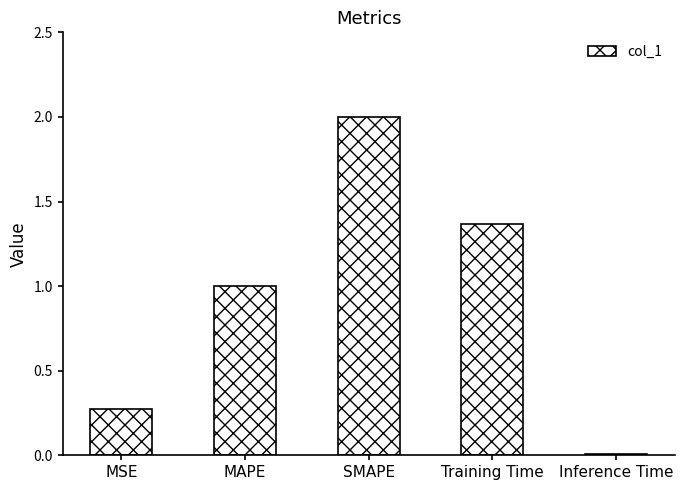

Rank the categories by value from lowest to highest.

Inference Time, MSE, MAPE, Training Time, SMAPE